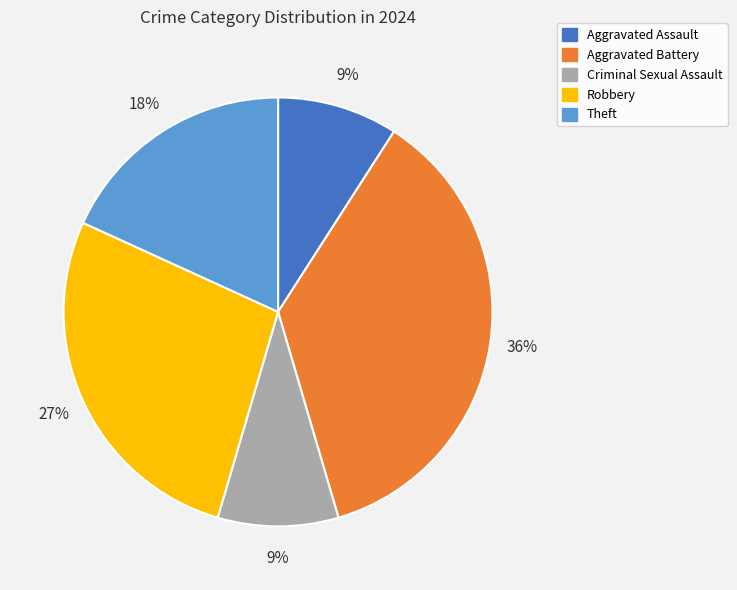

Which has a higher value, Aggravated Battery or Criminal Sexual Assault?

Aggravated Battery